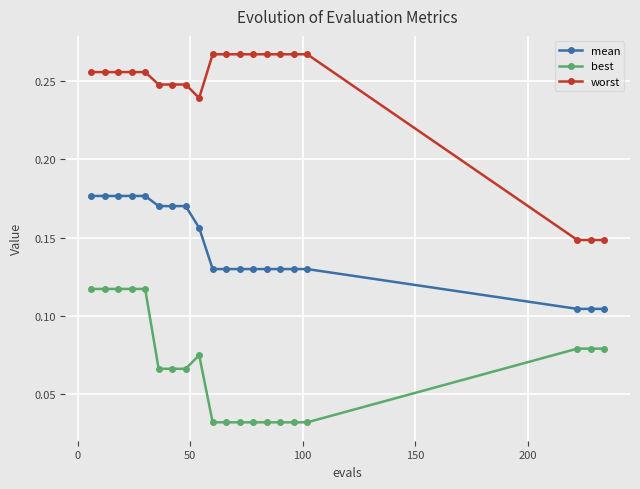

List the series in order of their overall mean, lowest first.

best, mean, worst